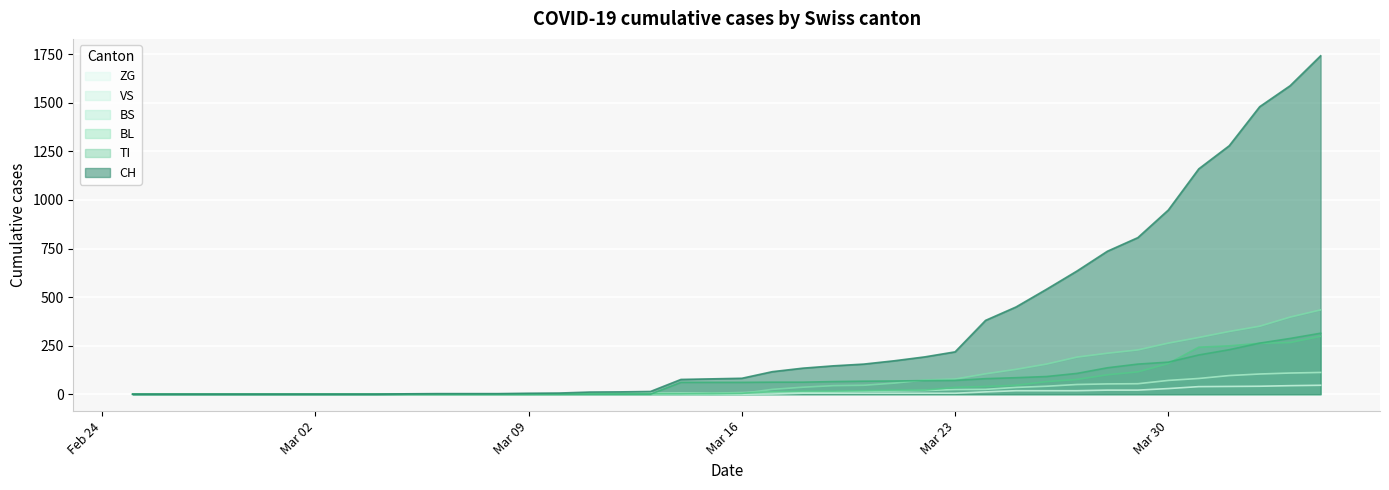

What is the maximum value for ZG?

46